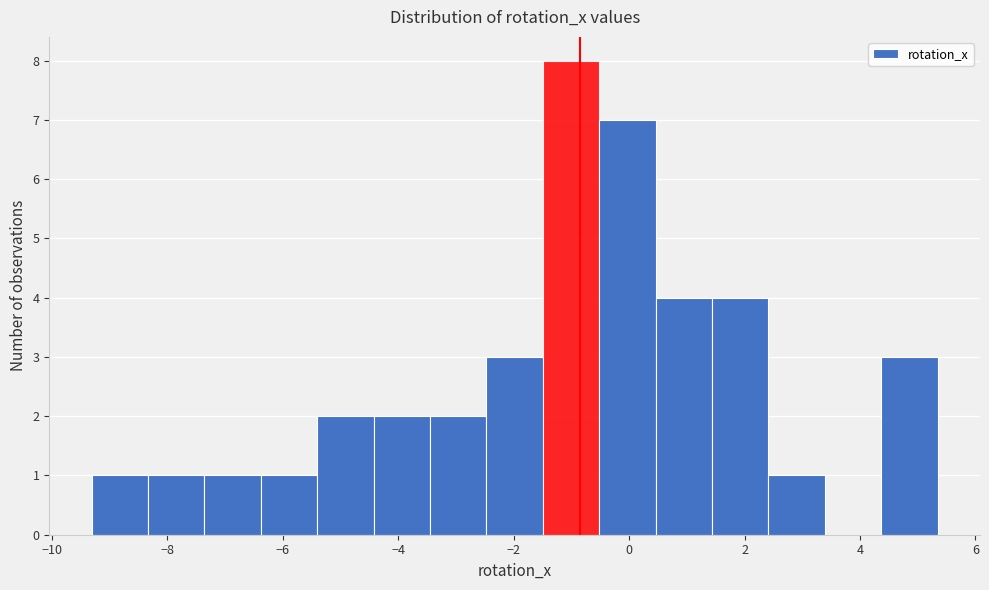

What is the height of the bar covering -3.4 to -2.4 on the x-axis? Neither the bar edges nor the heights are printed on the chart, so give them approximately, as read against the axes.

2